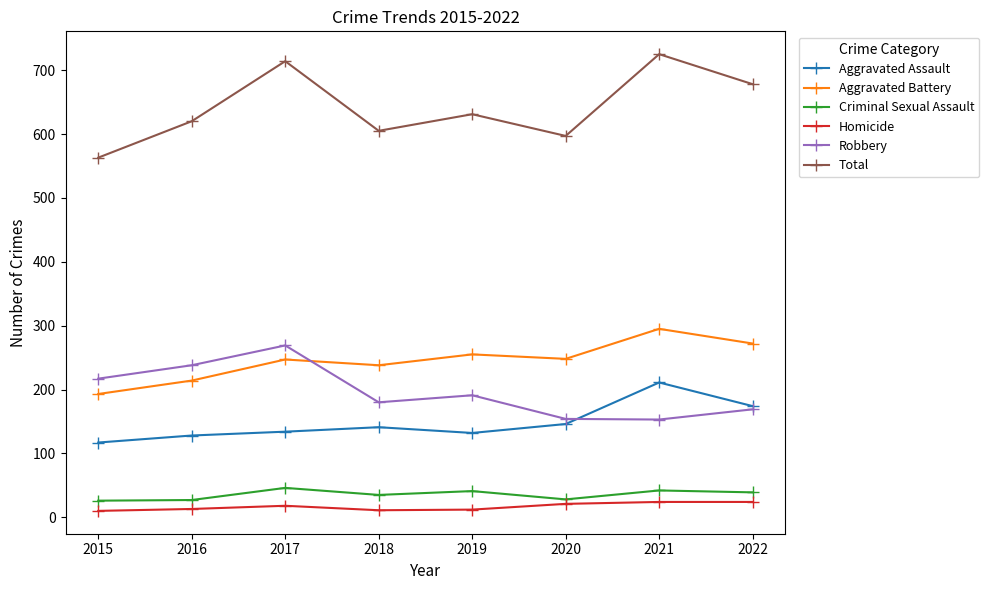

How many interior local valleys does the Total series have?

2